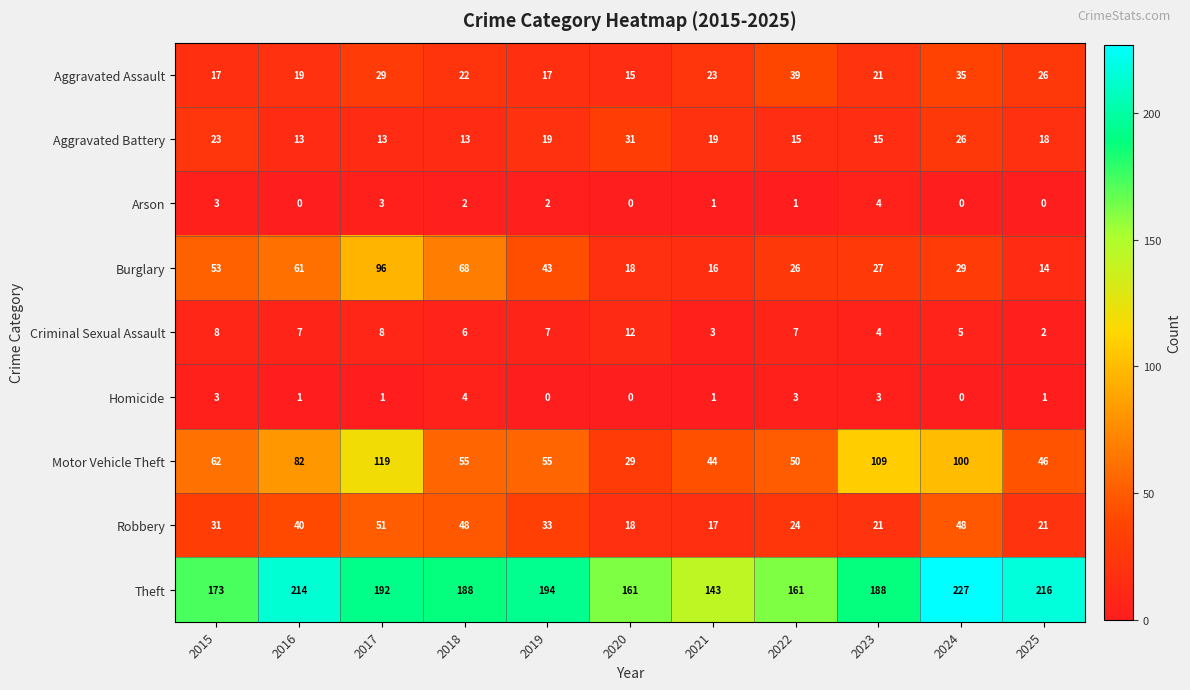

The value of Aggravated Assault at 2017 is 29. True or false?

True